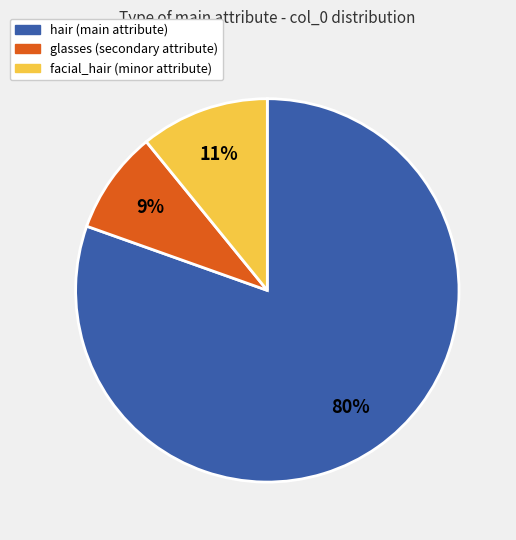

Is there a majority slice in this chart?

Yes